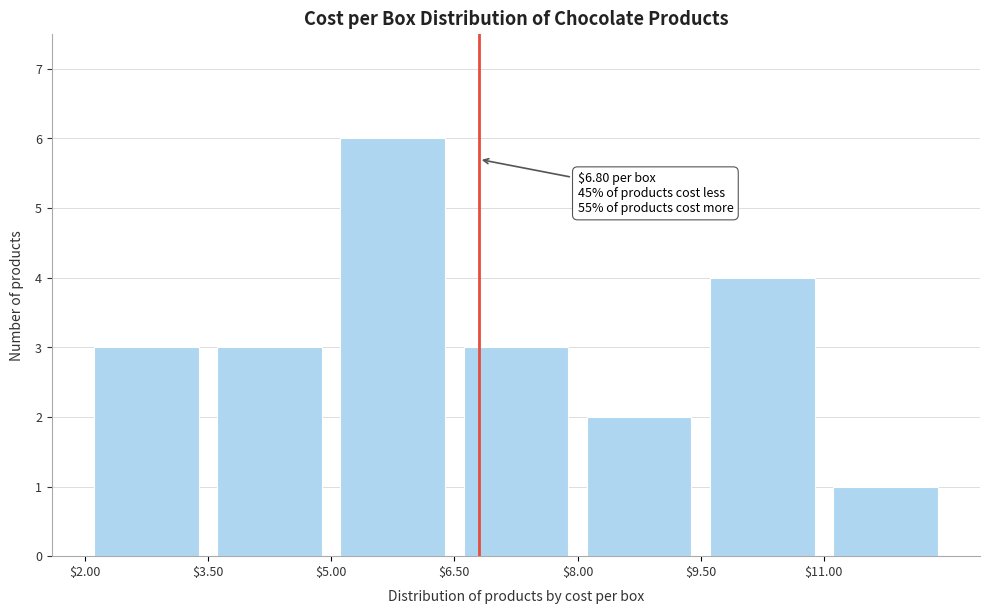

Over which range of the x-axis is the bar tallest?

5.0 to 6.5